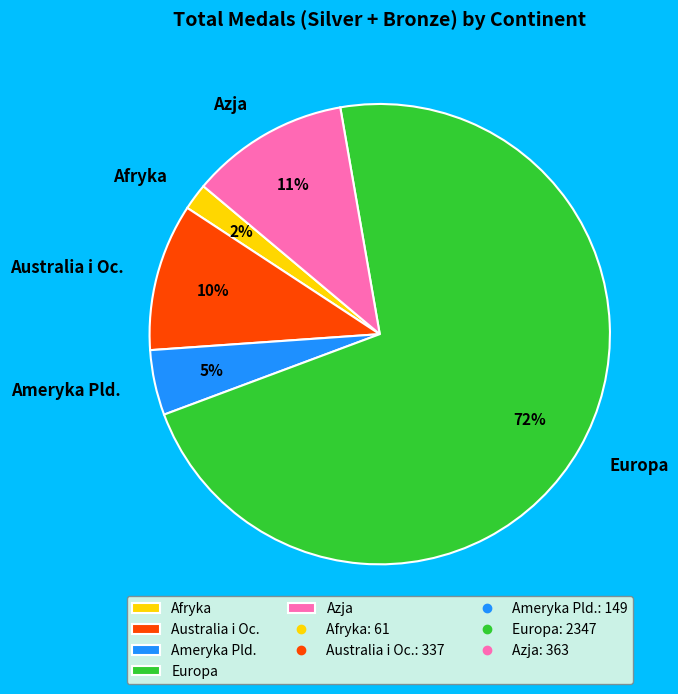

Is it true that Europa is 72% of the pie?

True